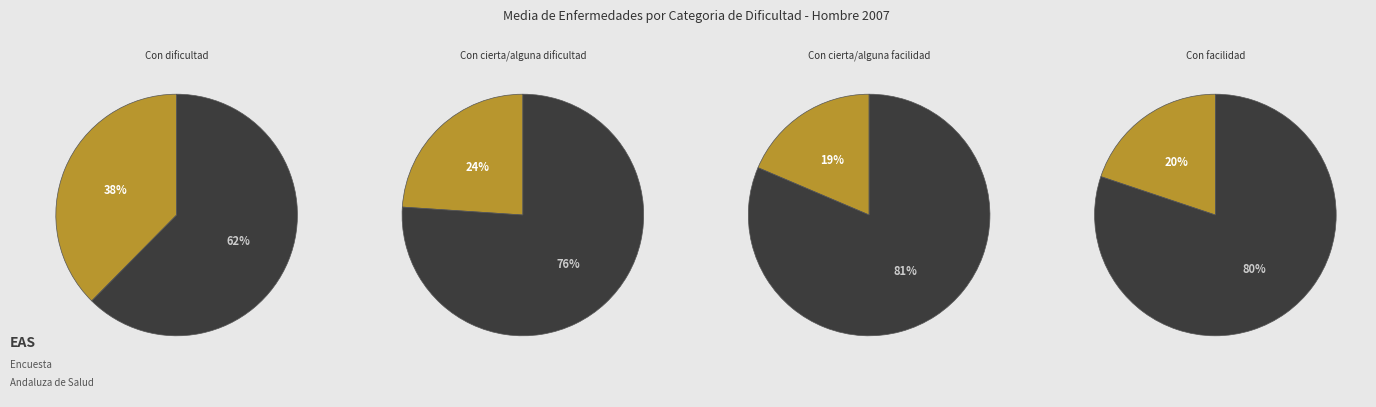

How many segments does this pie chart have?

4